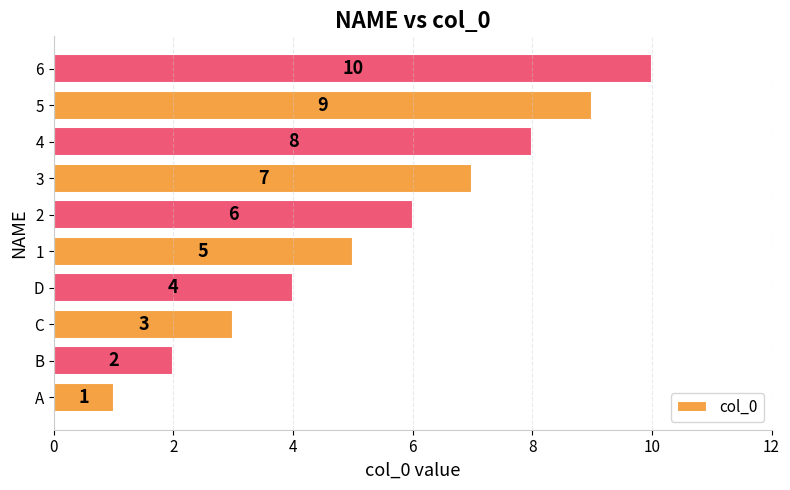

Does the chart contain any negative values?

No